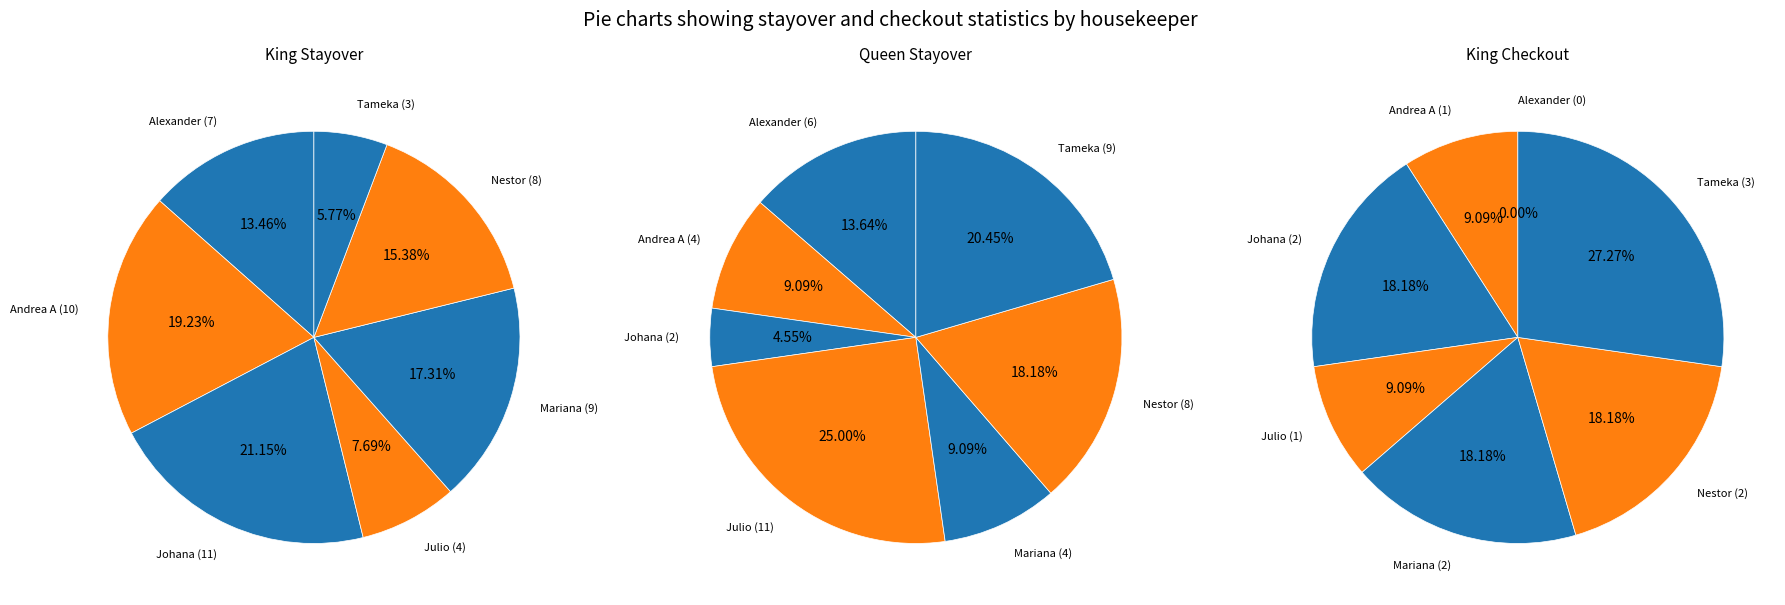

To the nearest percent, what is the combined percentage of Julio and Tameka?

36%